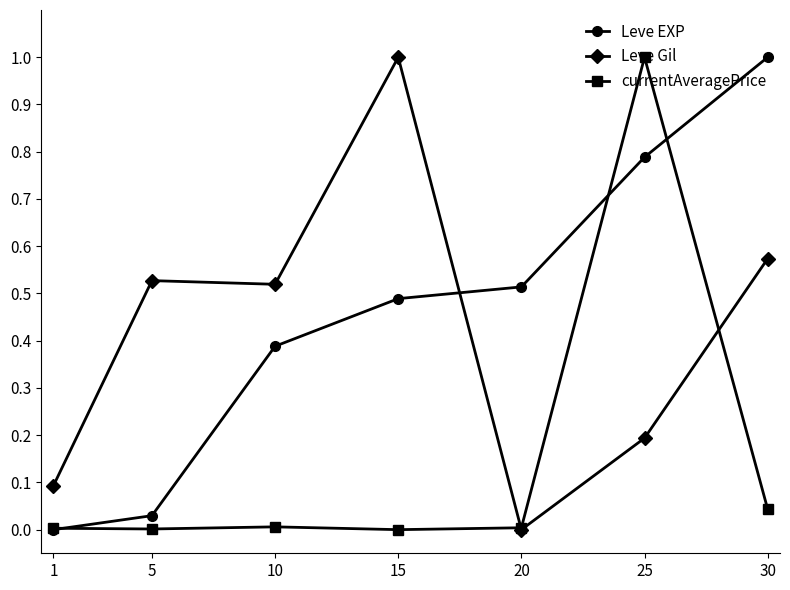

Which category has the highest value in the Leve Gil series?

15